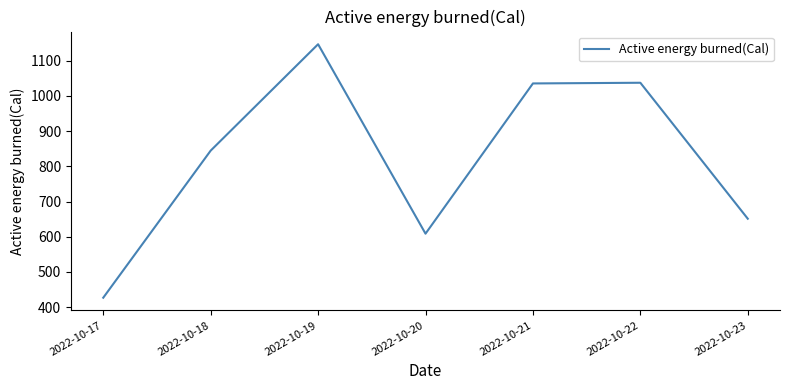

The chart shows a value of 651.2 at 2022-10-23. True or false?

True